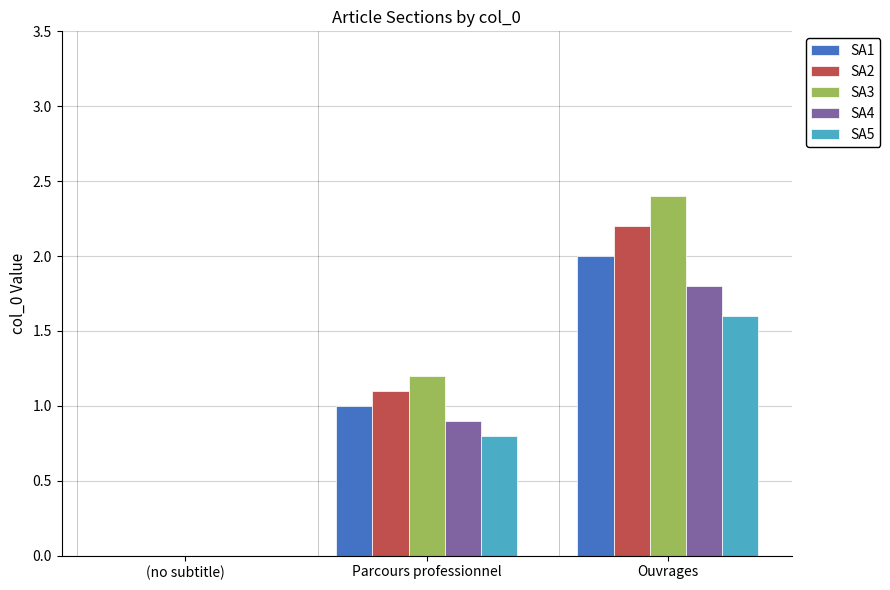

Which series changed the most between (no subtitle) and Ouvrages?

SA3